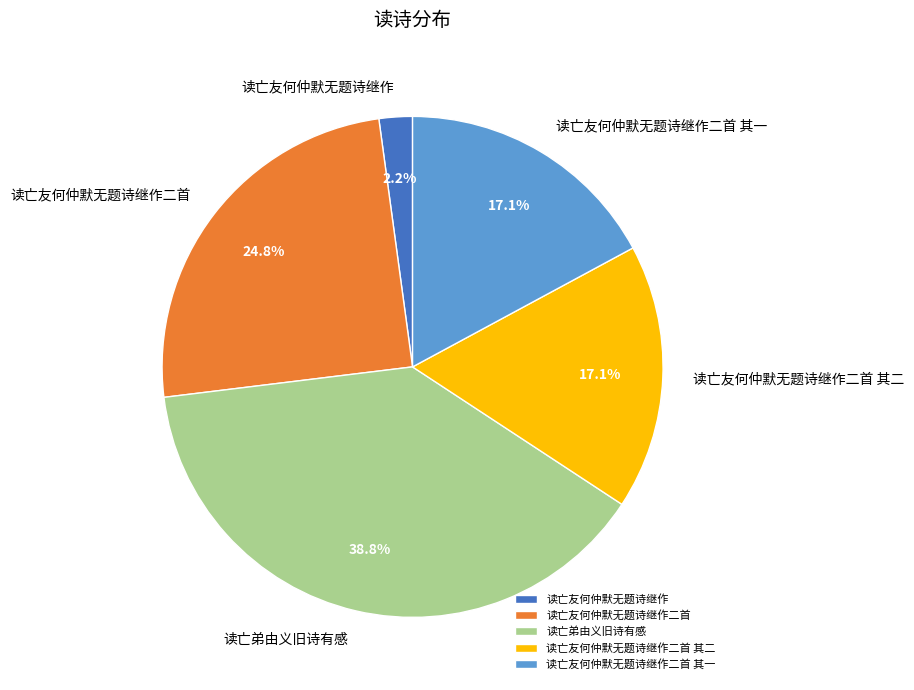

To the nearest percent, what percentage of the pie is 读亡友何仲默无题诗继作二首?

25%